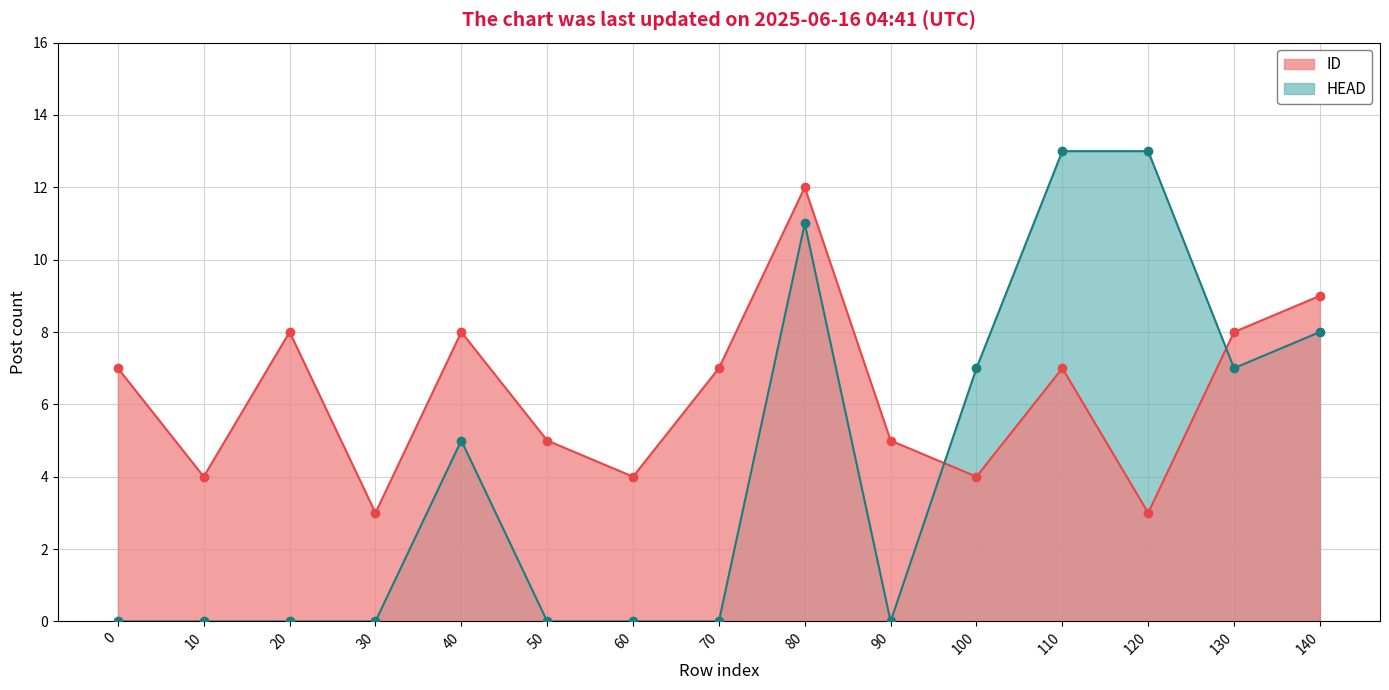

How many categories are shown in the chart?

15